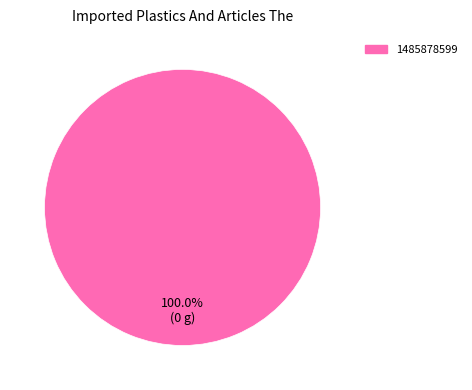

Is there a majority slice in this chart?

Yes